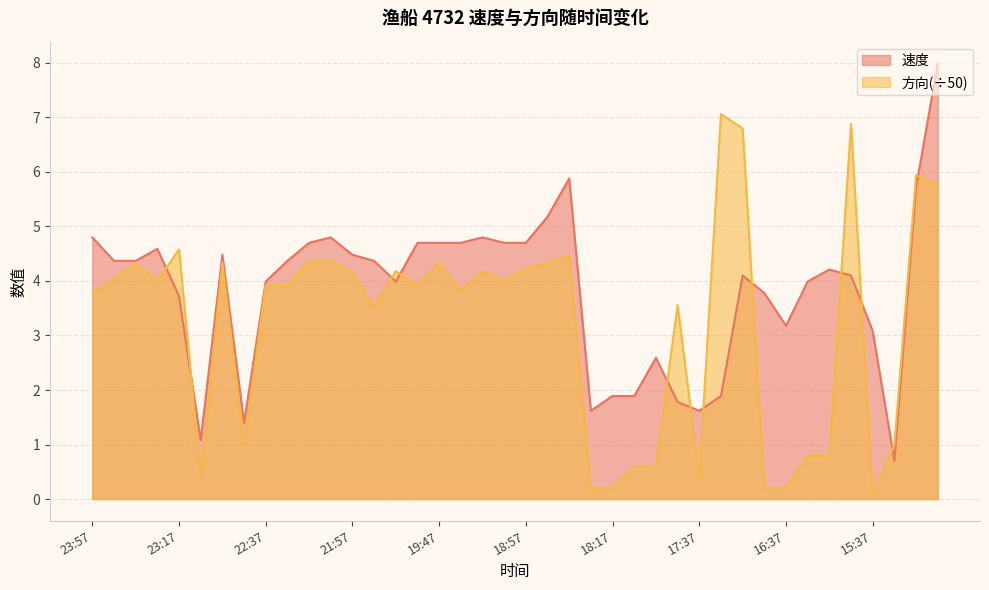

How many lines are shown in the chart?

2